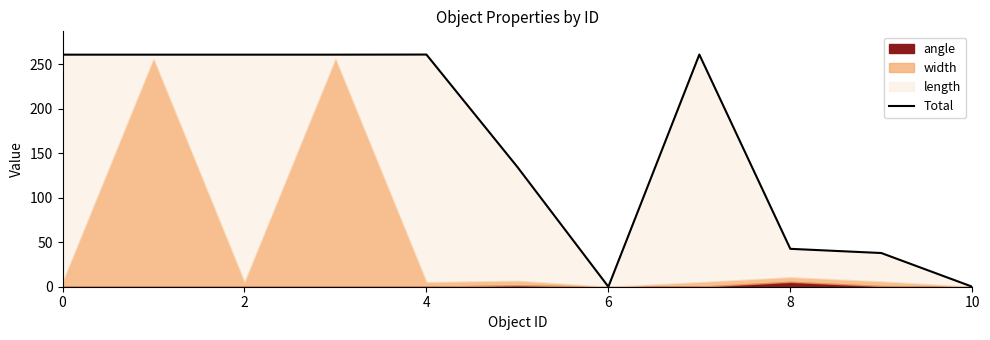

The chart shows a value of -110.7 at 10. True or false?

False